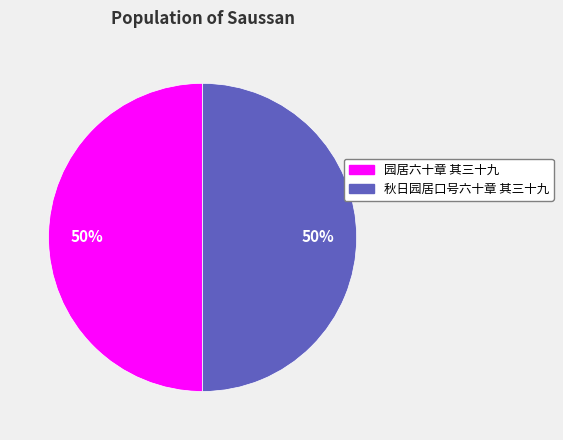

What is the ratio of the value at 秋日园居口号六十章 其三十九 to the value at 园居六十章 其三十九?

1.0